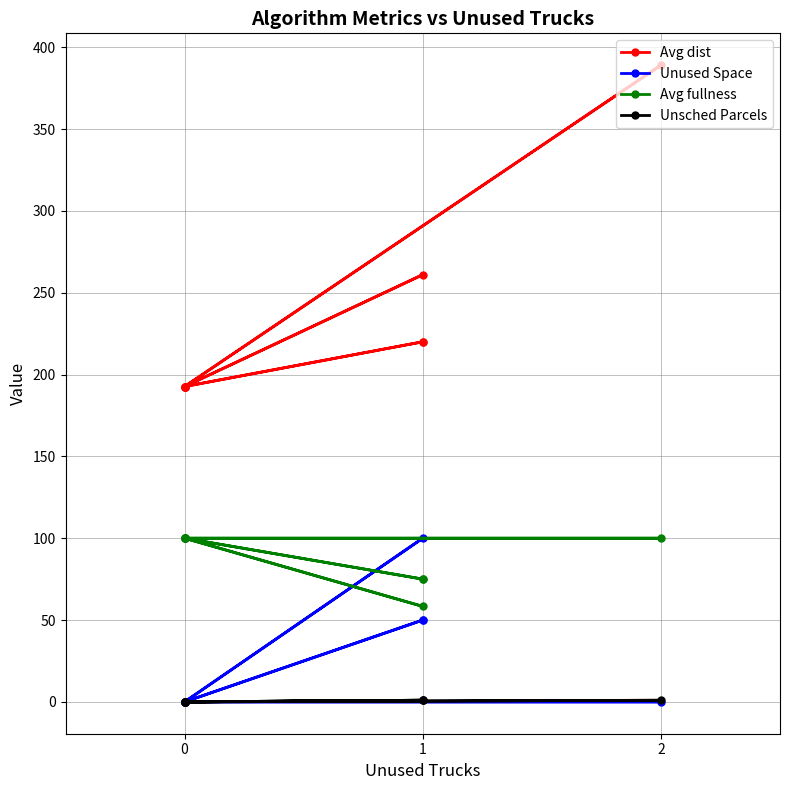

Does the chart display data point markers on the line(s)?

Yes